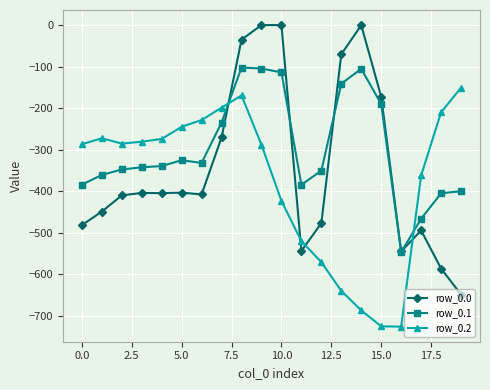

True or false: row_0.0 and row_0.2 intersect in this chart.

True